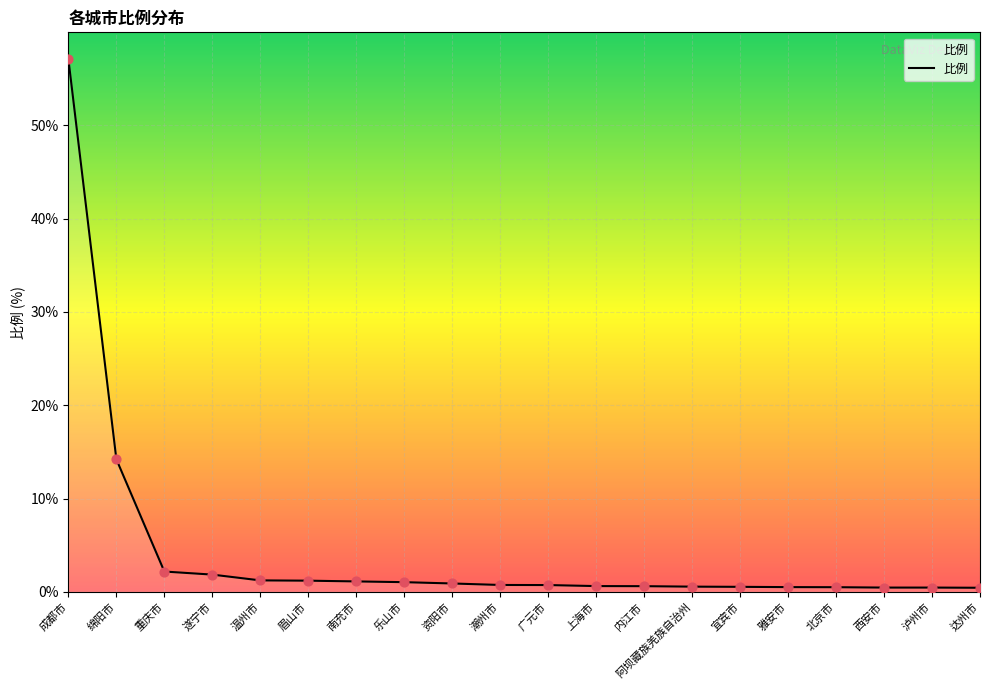

What is the change in value from 广元市 to 北京市?

-0.2